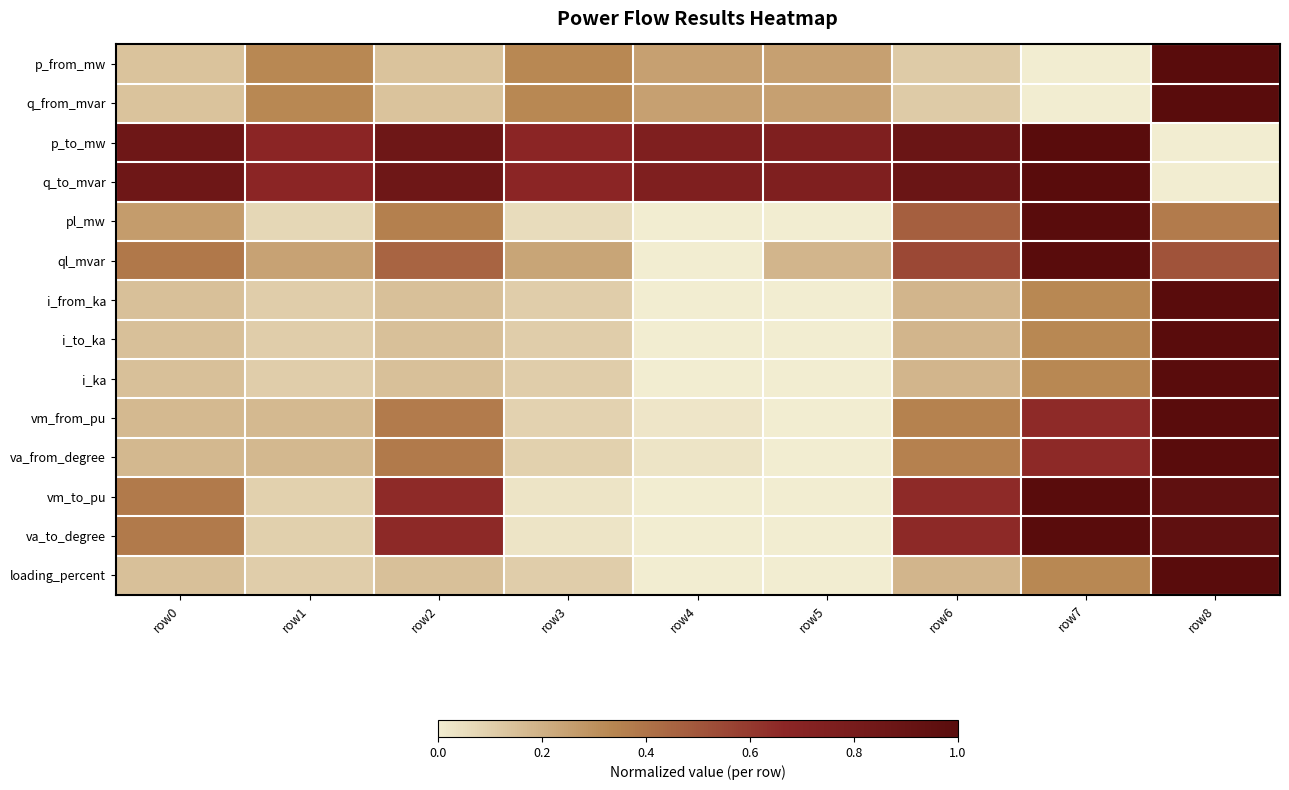

At which category is the sum across all series the highest?

row8